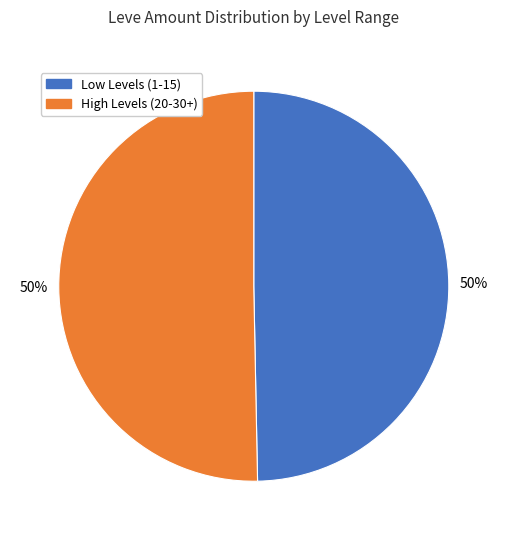

To the nearest percent, what portion does High Levels (20-30+) represent?

50%